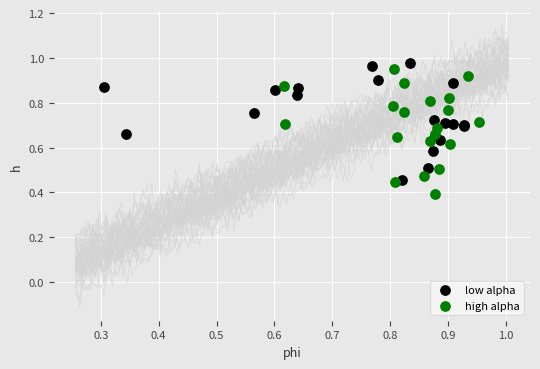

Which series reaches the maximum Y coordinate?

low alpha